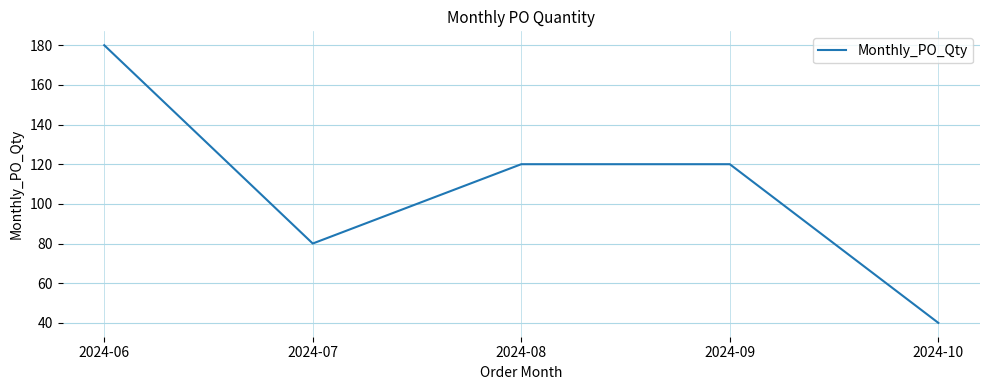

What is the ratio of the value at 2024-06 to the value at 2024-09?

1.5